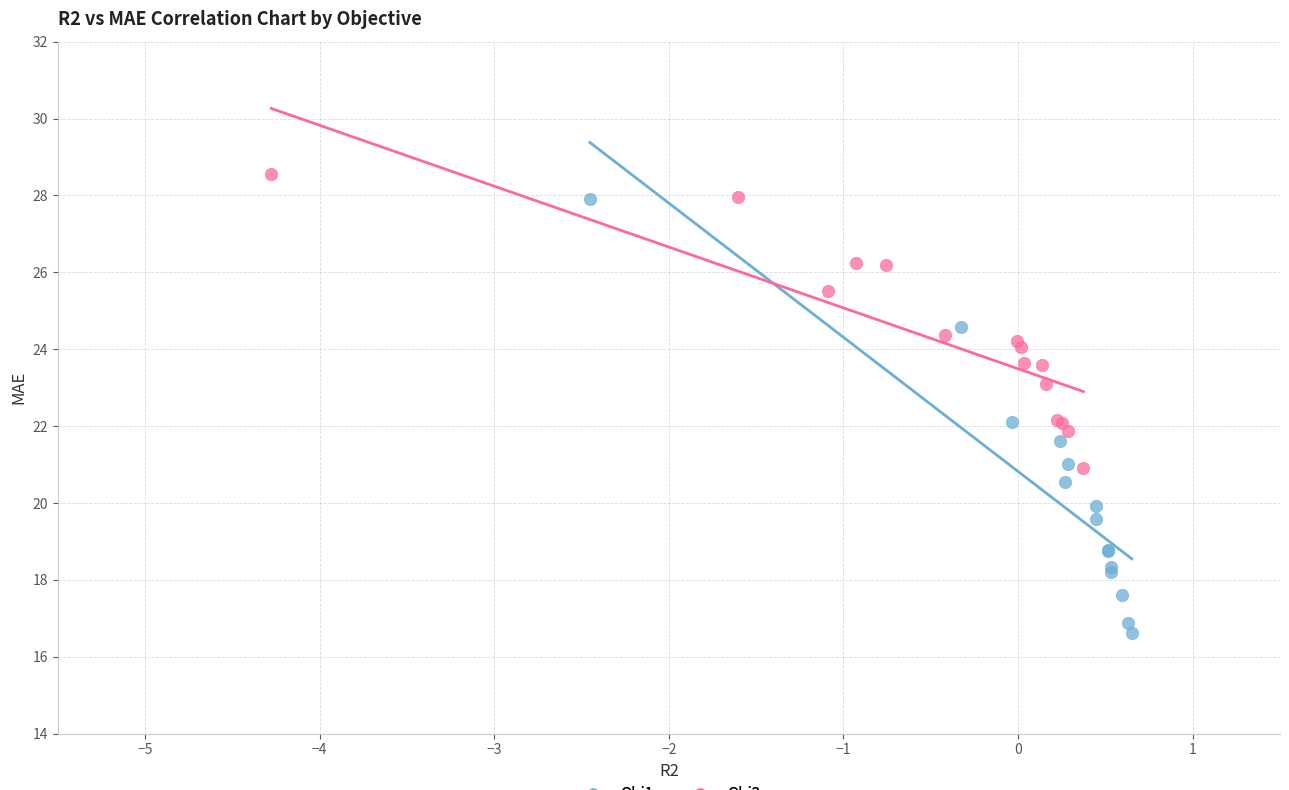

Which series reaches the minimum Y coordinate?

Obj1